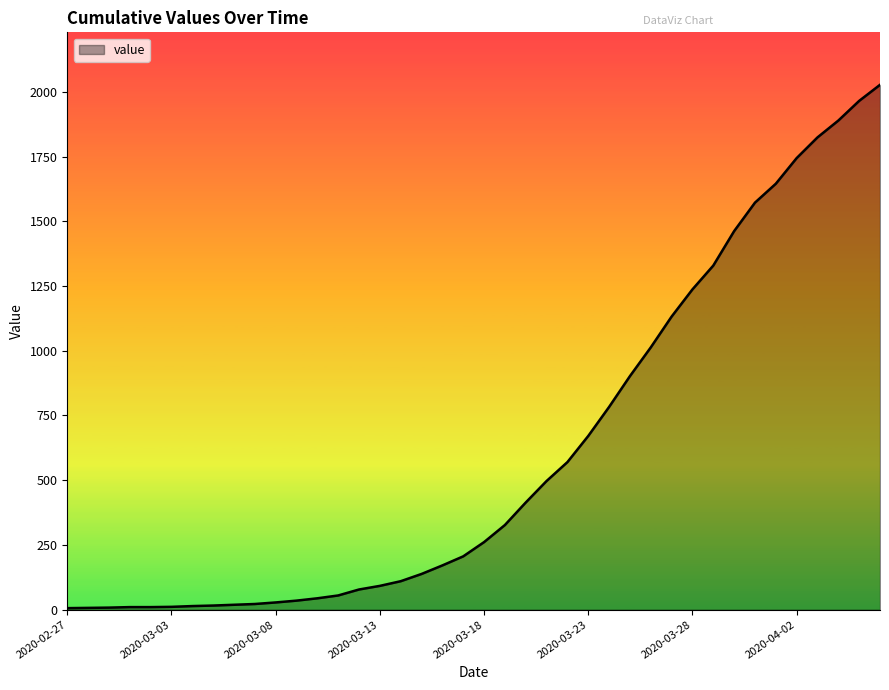

What is the minimum value shown in the chart?

6